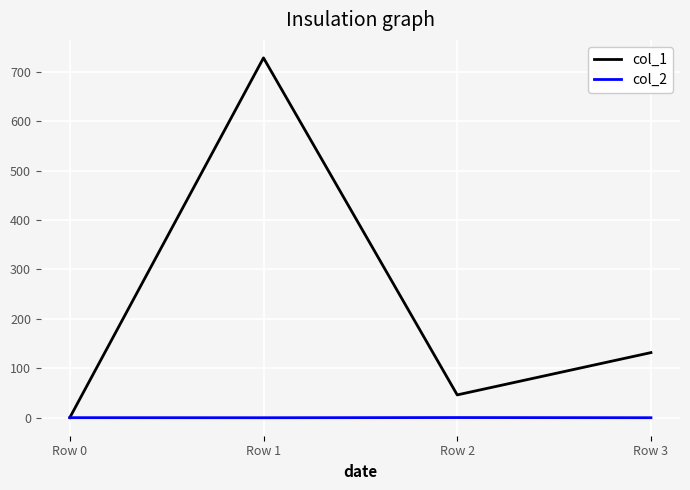

What is the lowest value of the col_2 series?

-0.1